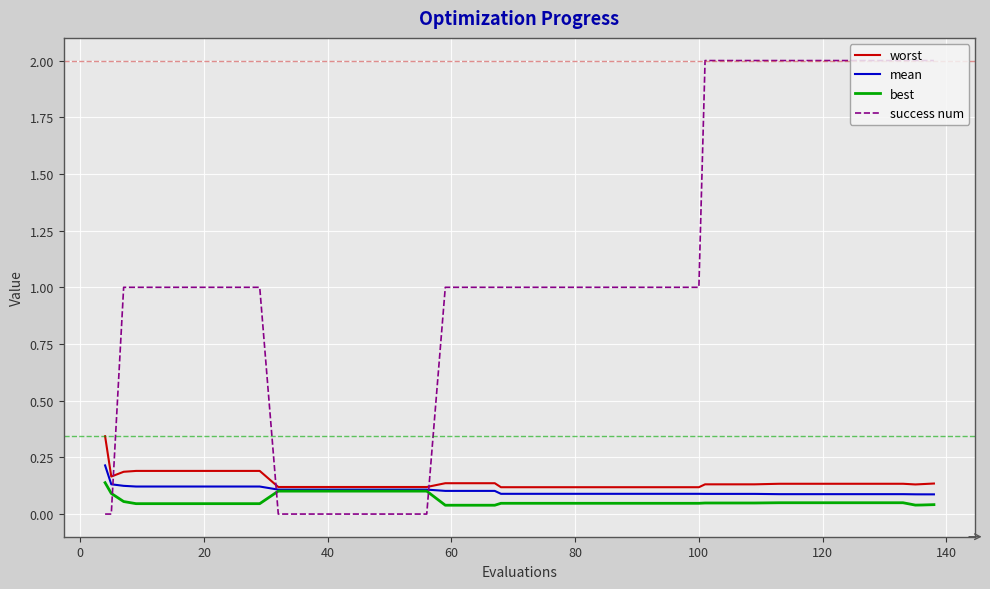

Which series has the largest total across all categories?

success num